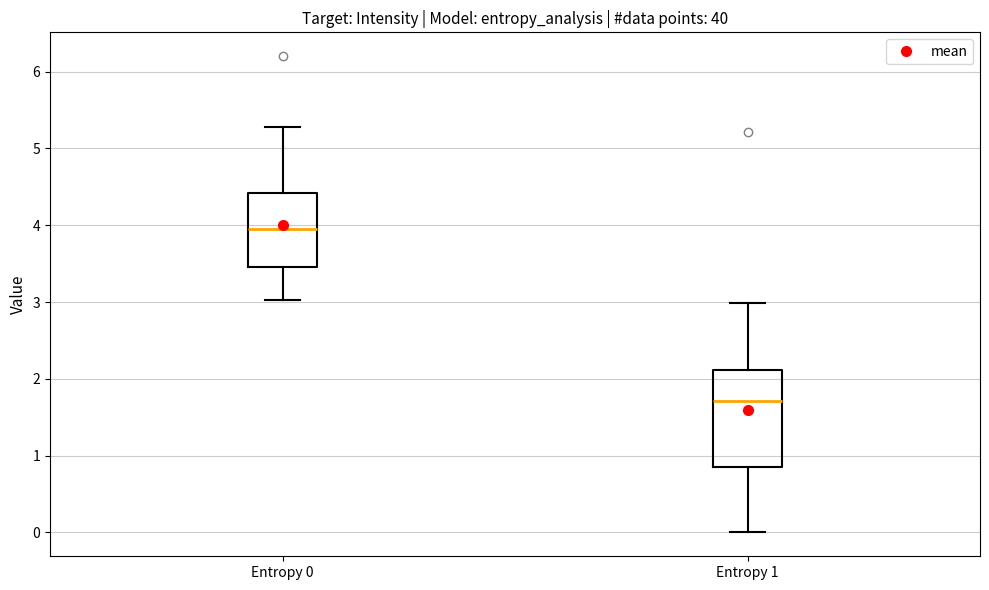

Where is the lower edge of the box for Entropy 0 on the y-axis? The values are not printed on the chart, so give them approximately, as read against the axis.

3.5